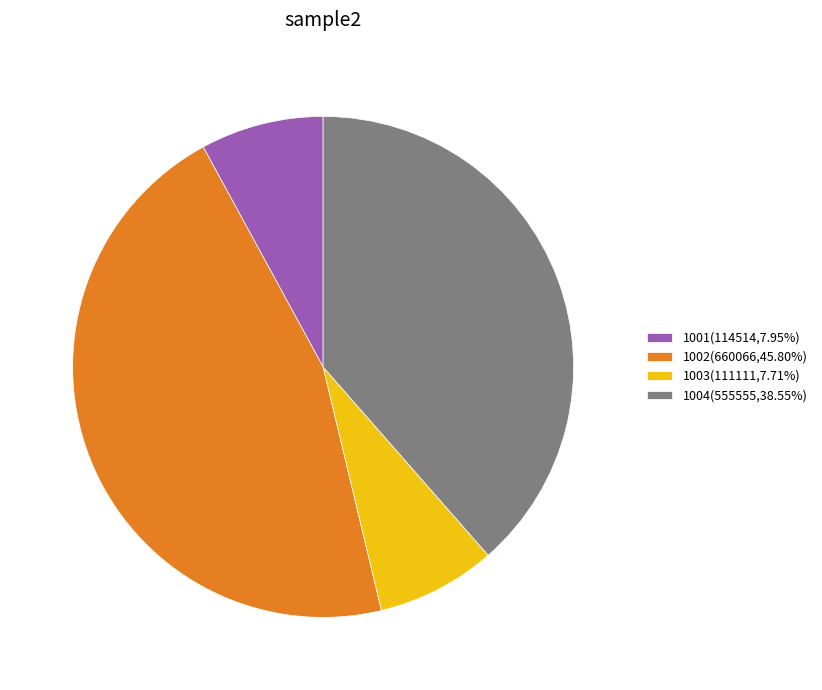

Is it true that 1001 is 17% of the pie?

False